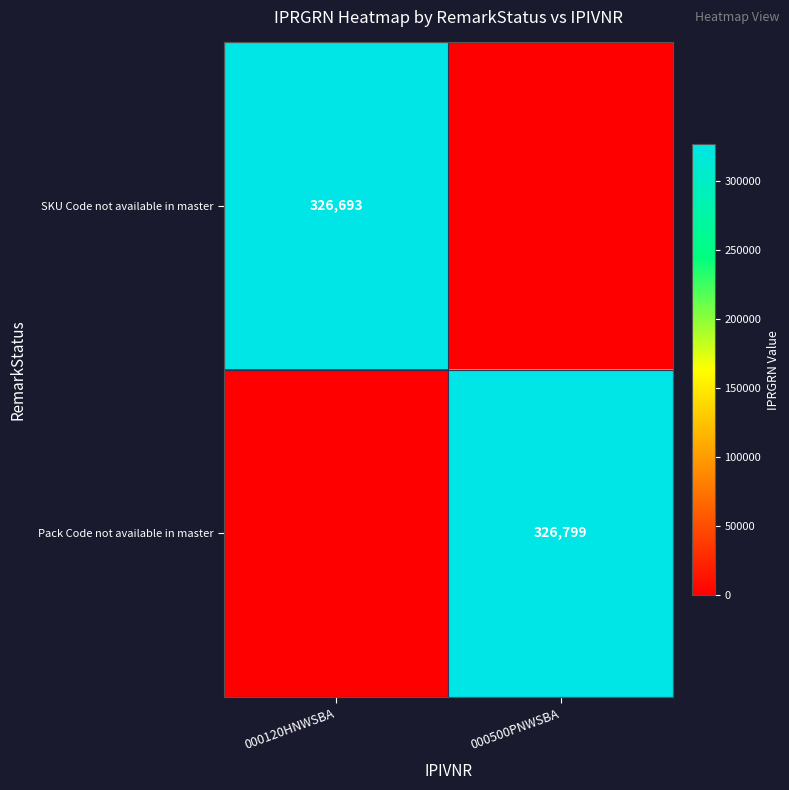

True or false: Pack Code not available in master has a value of 326799 at 000500PNWSBA.

True